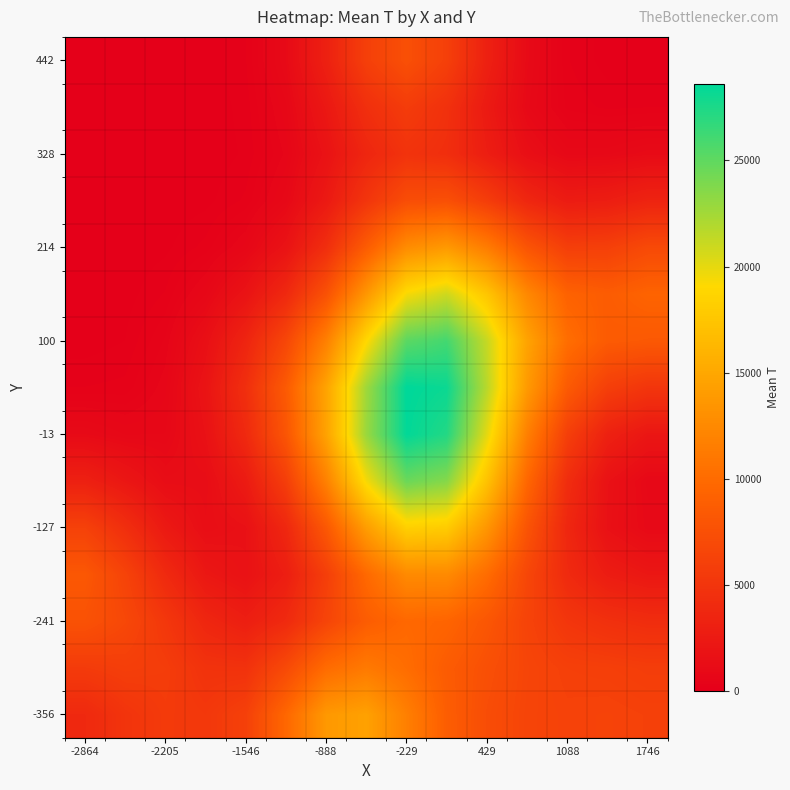

Count the number of categories in the chart.

15